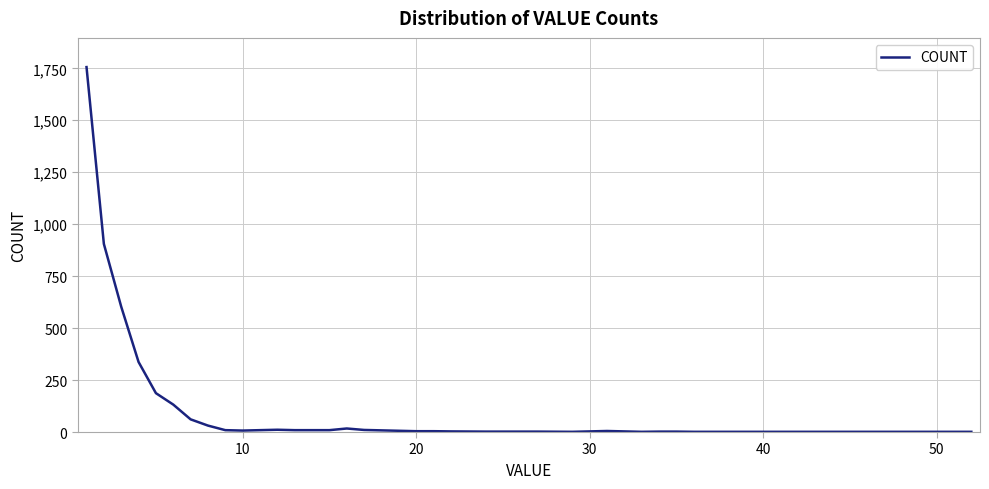

What is the difference between the maximum and minimum values?

1755